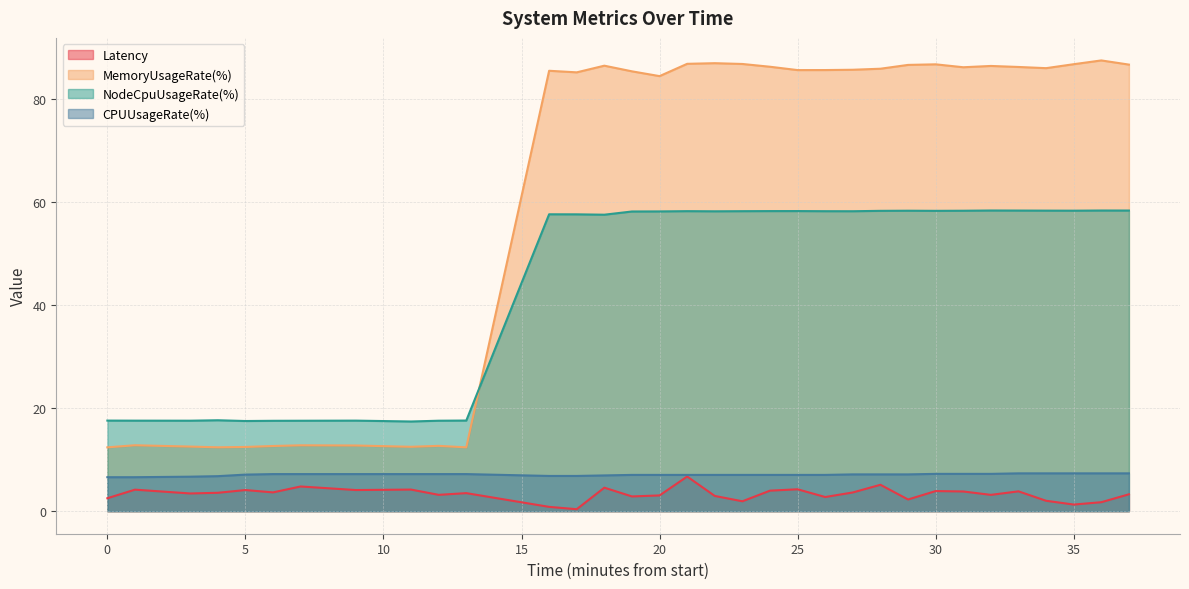

What is the difference between the maximum and second lowest values in the Latency series?

5.9